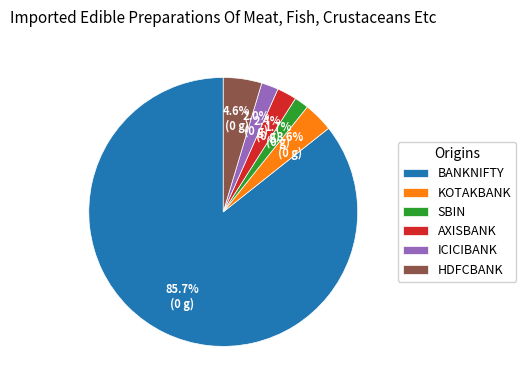

Do KOTAKBANK and ICICIBANK together represent more than half of the pie?

No